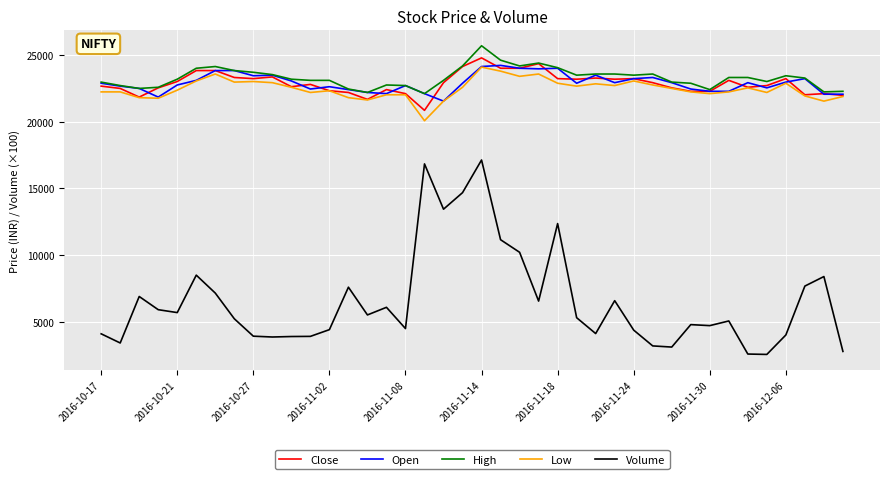

What is the smallest value displayed?

2575.9